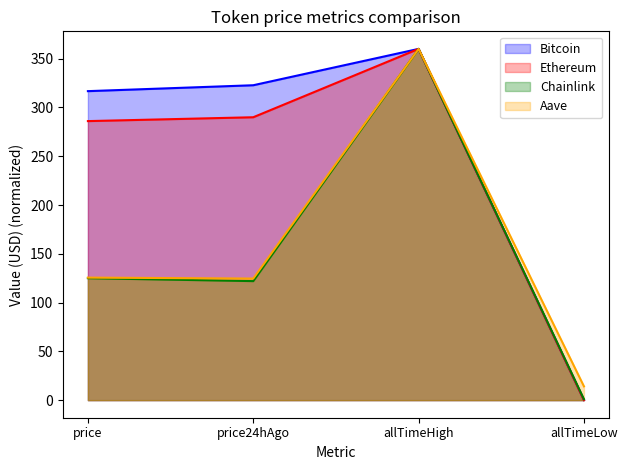

What is the total value across all series at price?

853.3